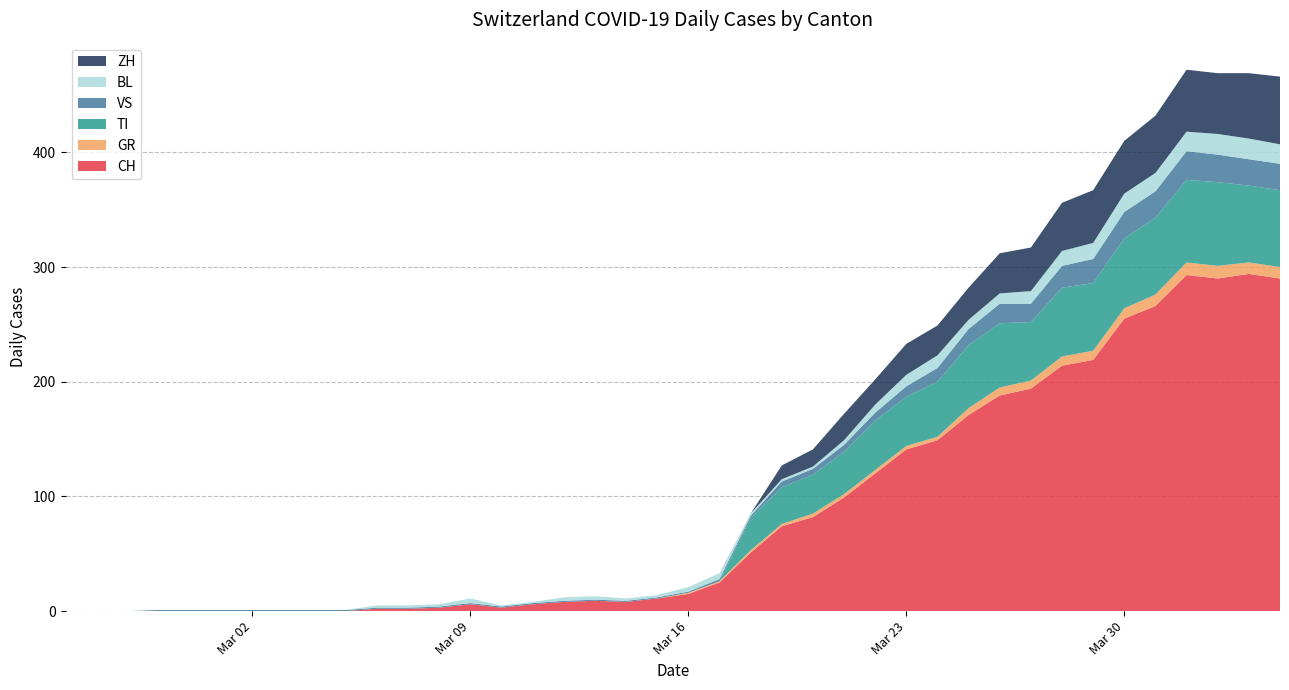

Reading left to right, list all the values displayed in this chart.

CH: 0	0	0	0	0	0	0	0	0	0	2	2	3	6	3	6	8	9	8	11	15	25	51	74	82	99	120	141	149	171	188	194	214	219	255	266	293	290	294	290
GR: 0	0	0	0	0	0	0	0	0	0	0	0	0	0	0	0	0	0	0	0	1	1	2	2	3	3	3	3	3	6	7	7	8	8	9	10	11	11	10	10
TI: 0	0	0	0	0	0	0	0	0	0	0	0	0	0	0	0	0	0	0	0	0	0	28	32	34	37	43	43	48	55	56	51	60	59	61	67	72	73	67	67
VS: 0	0	0	1	1	1	1	1	1	1	1	1	1	1	1	1	1	1	1	1	1	2	2	5	5	6	7	9	12	14	17	16	19	21	23	23	25	24	23	23
BL: 0	0	0	0	0	0	0	0	0	0	2	2	2	4	1	1	3	3	2	2	4	5	2	2	2	4	7	10	11	8	9	11	13	14	16	16	17	18	18	17
ZH: 0	0	0	0	0	0	0	0	0	0	0	0	0	0	0	0	0	0	0	0	0	0	0	12	15	23	22	27	26	28	35	38	42	46	46	50	54	53	57	59